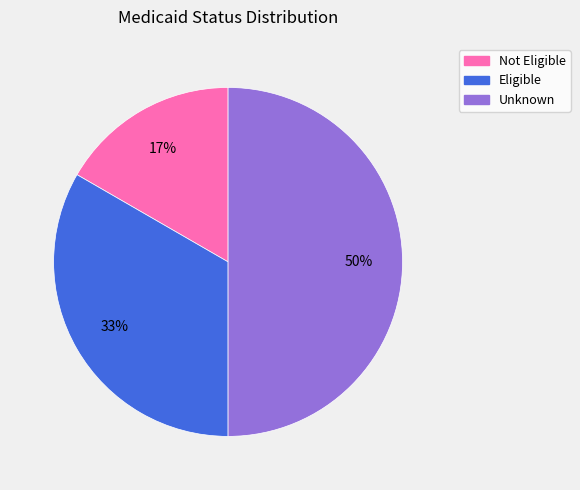

To the nearest percent, what is the combined percentage of Not Eligible and Eligible?

50%